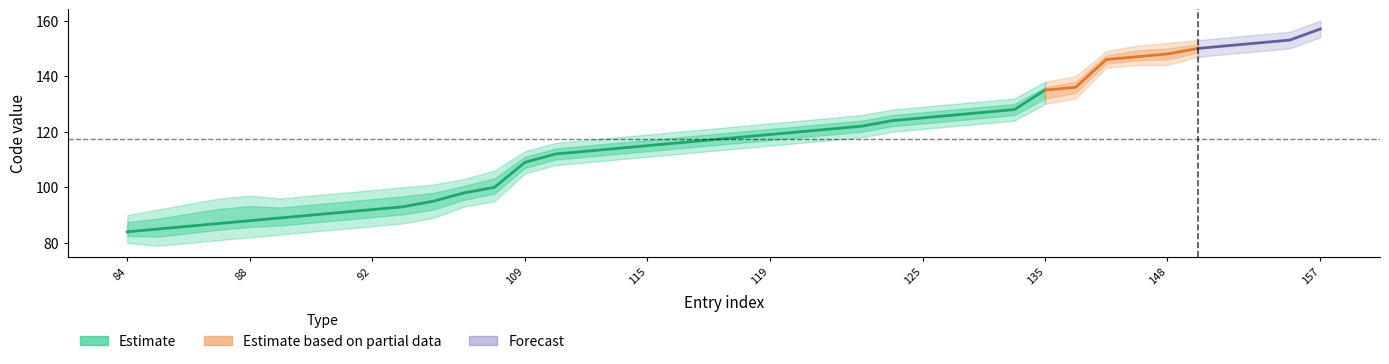

What is the sum of all Code_lower values?

4503